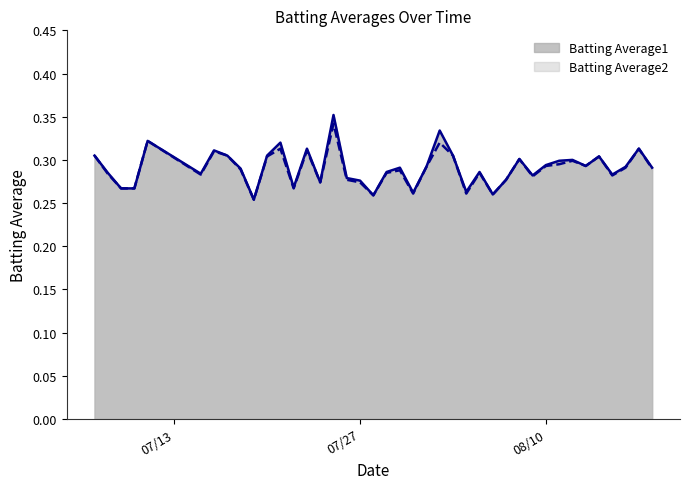

What is the approximate value of Batting Average2 at 2010-08-16?

0.3